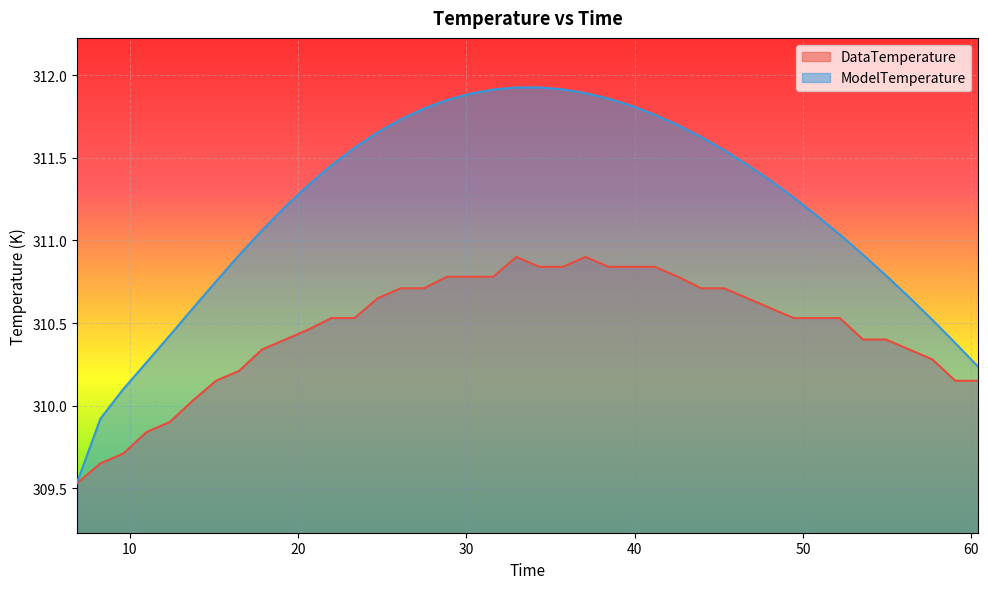

Reading right to left, extract all data points from this chart.

DataTemperature: 310.1	310.1	310.3	310.3	310.4	310.4	310.5	310.5	310.5	310.6	310.6	310.7	310.7	310.8	310.8	310.8	310.8	310.9	310.8	310.8	310.9	310.8	310.8	310.8	310.7	310.7	310.6	310.5	310.5	310.5	310.4	310.3	310.2	310.1	310.0	309.9	309.8	309.7	309.6	309.5
ModelTemperature: 310.2	310.4	310.5	310.7	310.8	310.9	311.0	311.2	311.3	311.4	311.5	311.5	311.6	311.7	311.8	311.8	311.9	311.9	311.9	311.9	311.9	311.9	311.9	311.9	311.8	311.7	311.7	311.6	311.5	311.3	311.2	311.1	310.9	310.8	310.6	310.4	310.3	310.1	309.9	309.5